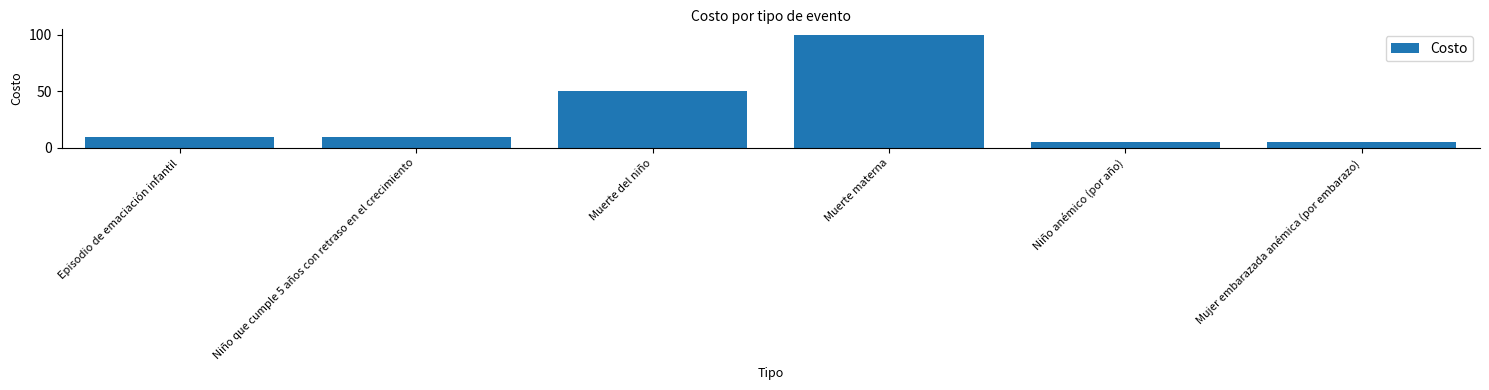

What is the minimum value shown in the chart?

5